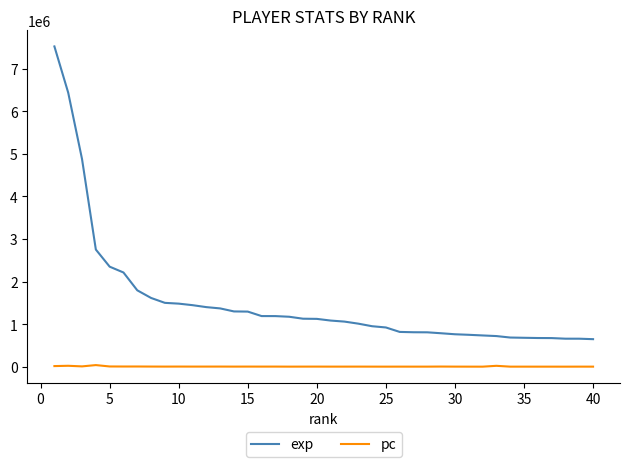

What are all the series names shown in the legend?

exp, pc